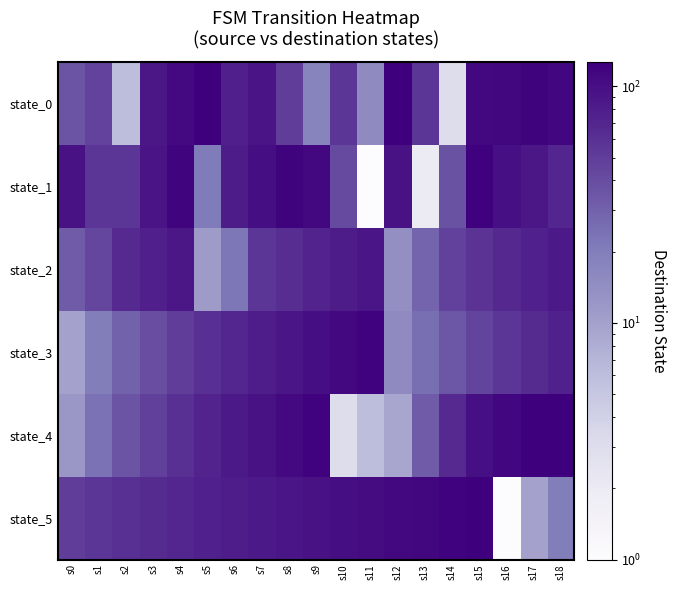

List the series in order of their peak value, highest first.

state_0, state_4, state_5, state_1, state_3, state_2